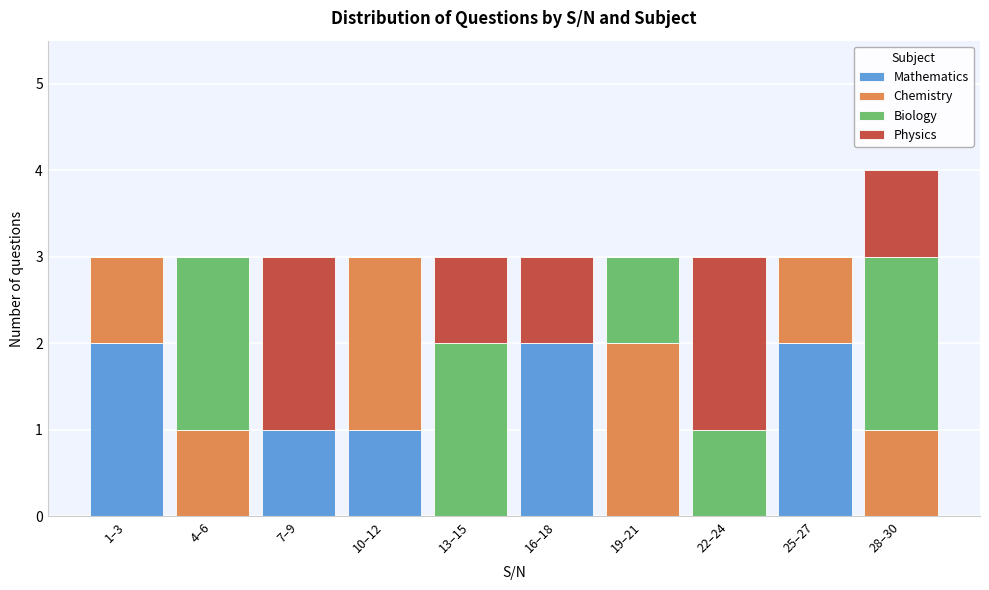

True or false: Mathematics has a value of 2 at 16–18.

True